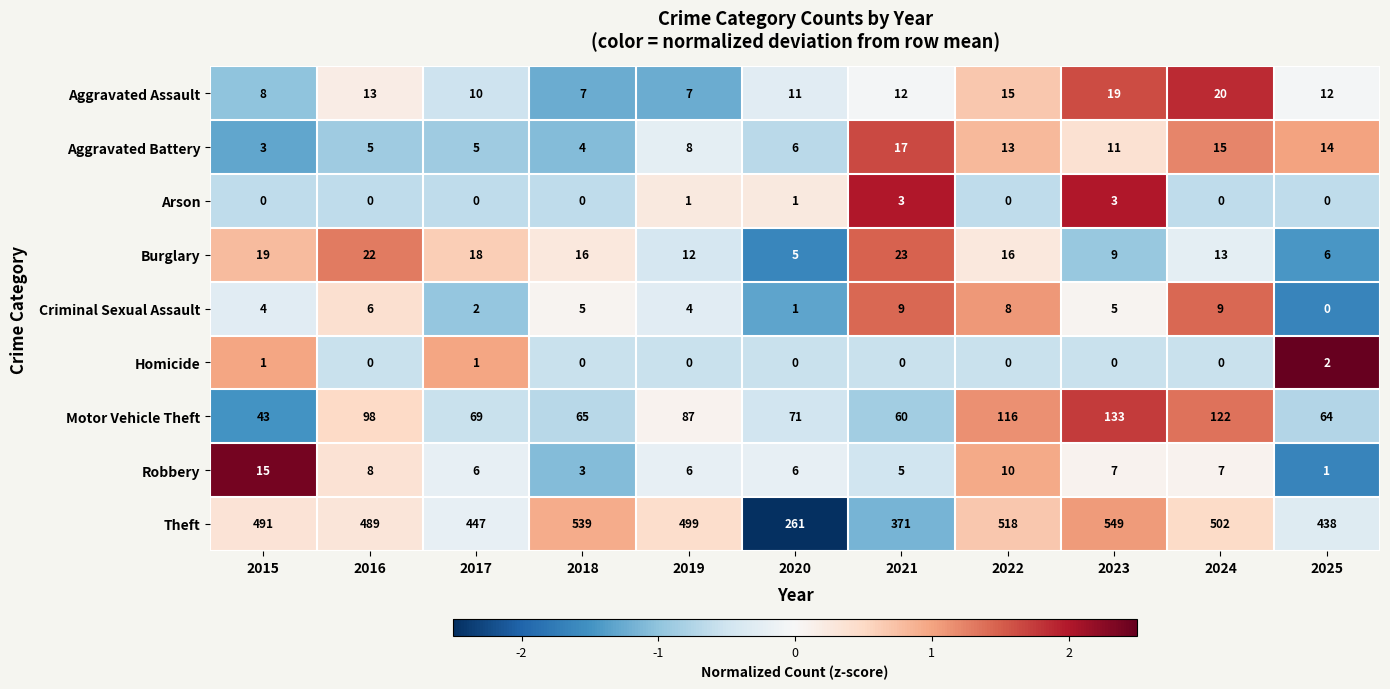

Read the Aggravated Assault value at 2022, to the nearest 5.

15